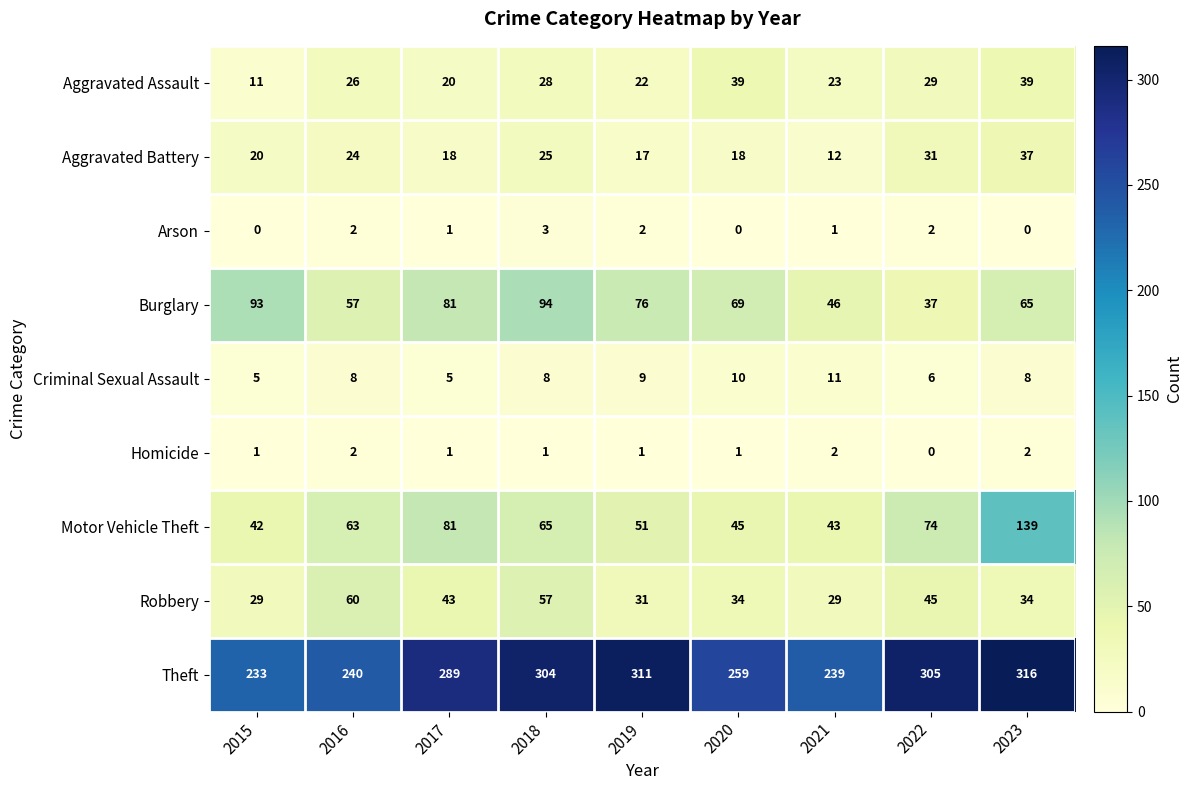

What is the difference between the maximum and second lowest values in the Theft series?

77